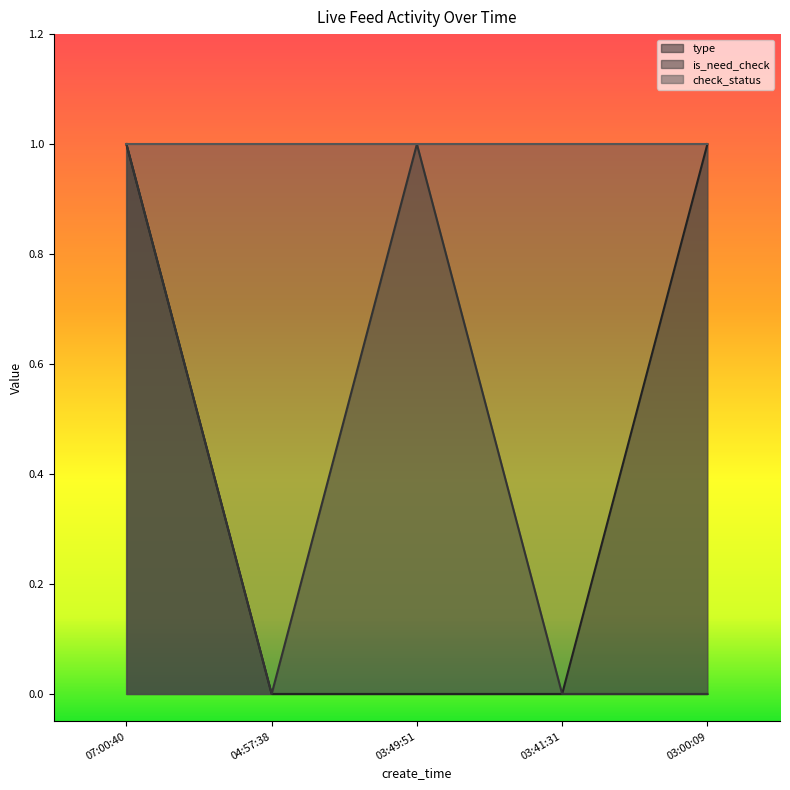

Which series has the largest total across all categories?

check_status